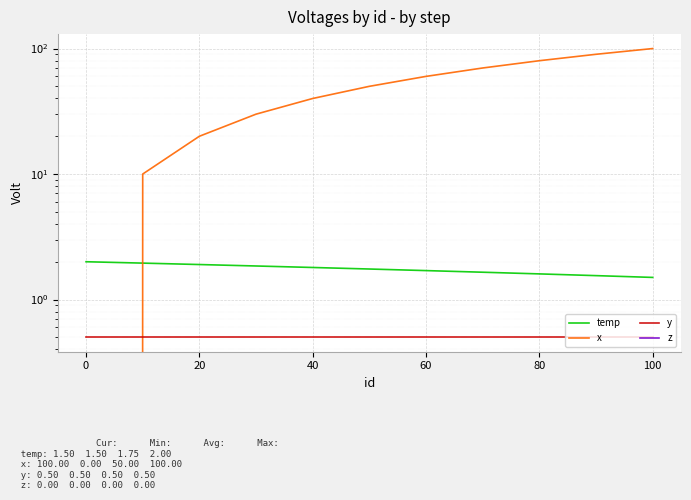

True or false: x has a value of 24.8 at 40.

False